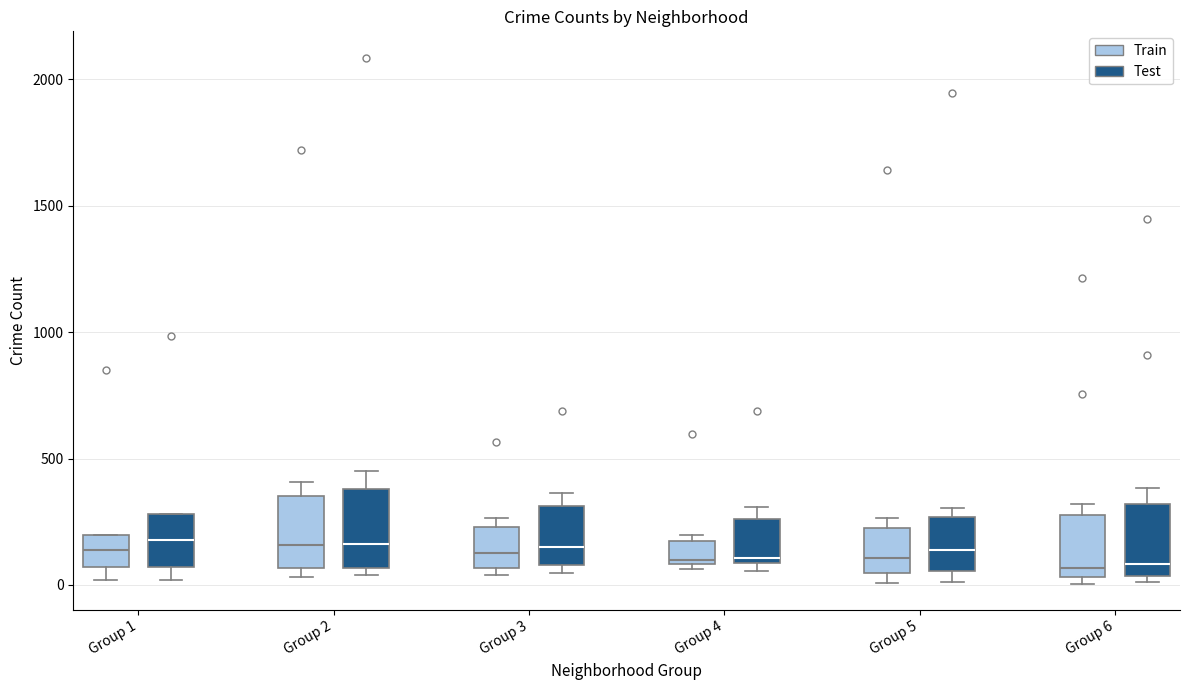

Reading left to right, transcribe this box plot: for each box, give where its median line is, the range the box spans, and where its two whiskers end, as read against the y-axis. The values are not printed on the chart, so give them approximately, as read against the axis.

Group 1 (Train): median 150, box 50 to 200, whiskers 0 to 200
Group 1 (Test): median 200, box 50 to 300, whiskers 0 to 300
Group 2 (Train): median 150, box 50 to 350, whiskers 50 (just below the box's lower edge) to 400
Group 2 (Test): median 150, box 50 to 400, whiskers 50 (just below the box's lower edge) to 450
Group 3 (Train): median 150, box 50 to 250, whiskers 50 (just below the box's lower edge) to 250 (just above the box's upper edge)
Group 3 (Test): median 150, box 100 to 300, whiskers 50 to 350
Group 4 (Train): median 100, box 100 to 150, whiskers 50 to 200
Group 4 (Test): median 100 (just above the box's lower edge), box 100 to 250, whiskers 50 to 300
Group 5 (Train): median 100, box 50 to 250, whiskers 0 to 250 (just above the box's upper edge)
Group 5 (Test): median 150, box 50 to 250, whiskers 0 to 300
Group 6 (Train): median 50 (just above the box's lower edge), box 50 to 300, whiskers 0 to 300 (just above the box's upper edge)
Group 6 (Test): median 100, box 50 to 300, whiskers 0 to 400